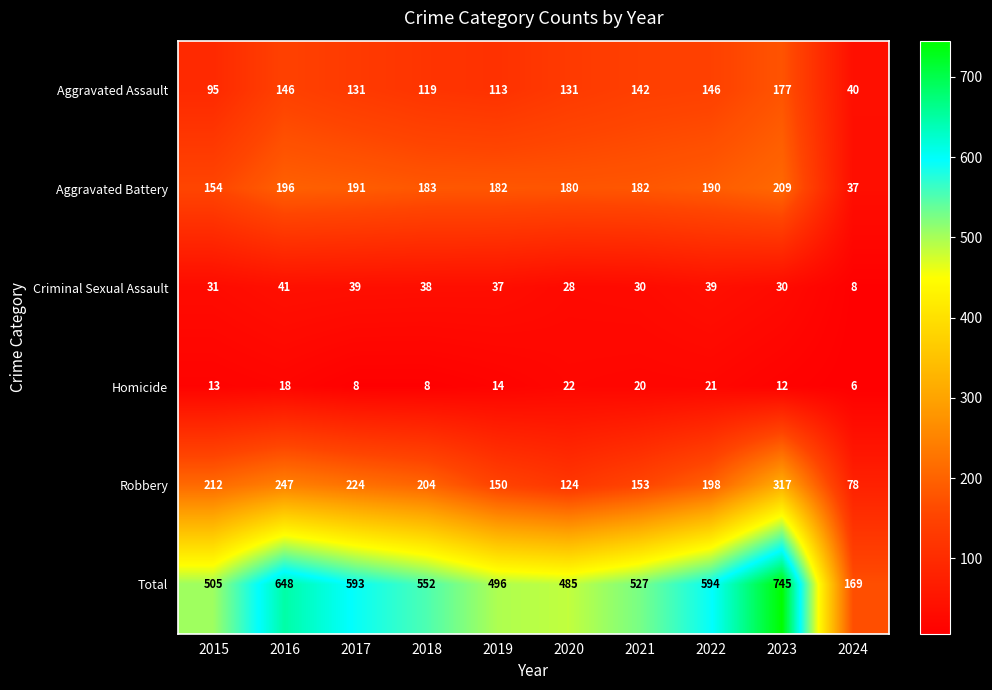

What is the total value across all series at 2018?

1104